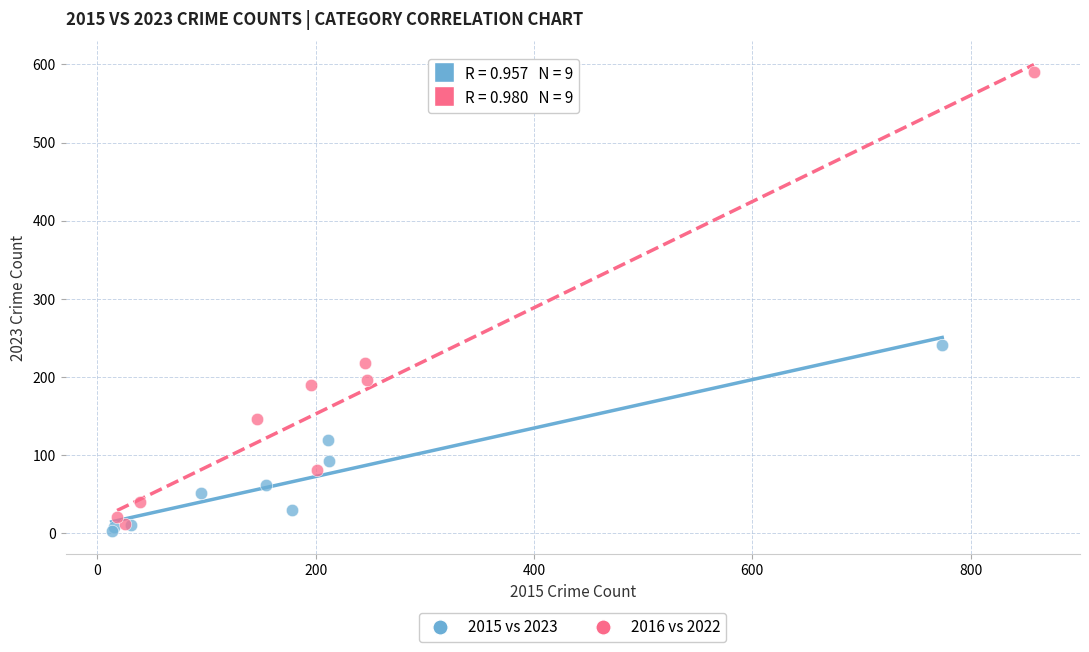

Which series contains the highest Y value?

2016 vs 2022